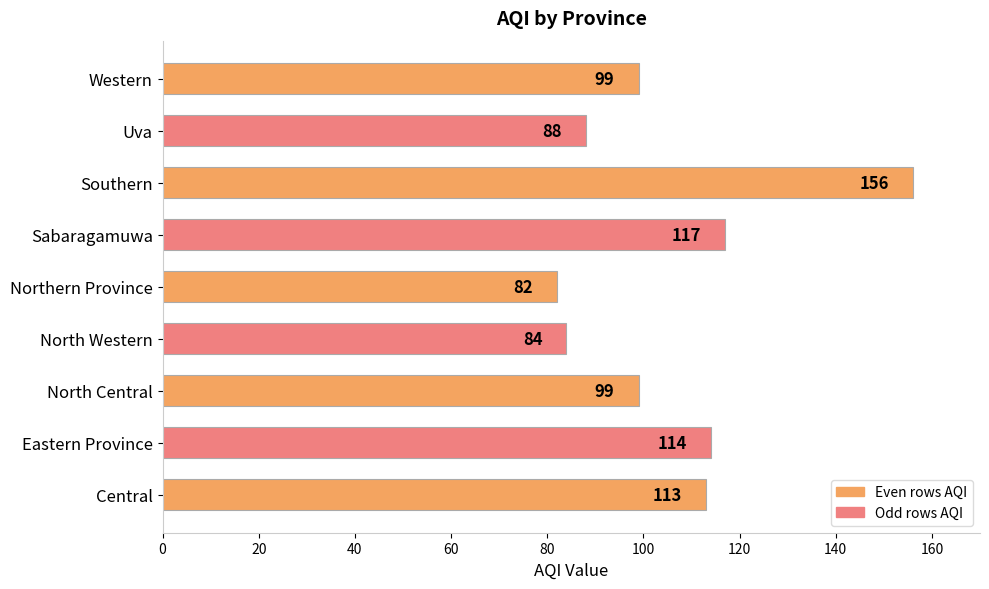

What is the ratio of the value at Central to the value at Uva?

1.3